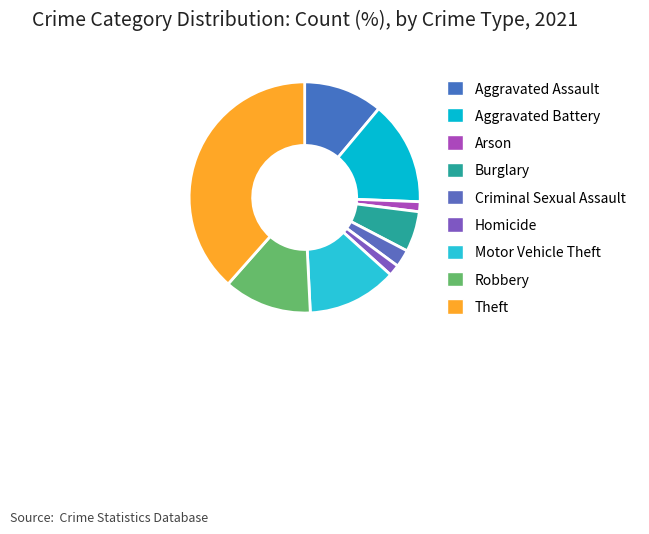

The Arson slice represents 11% of the pie. True or false?

False